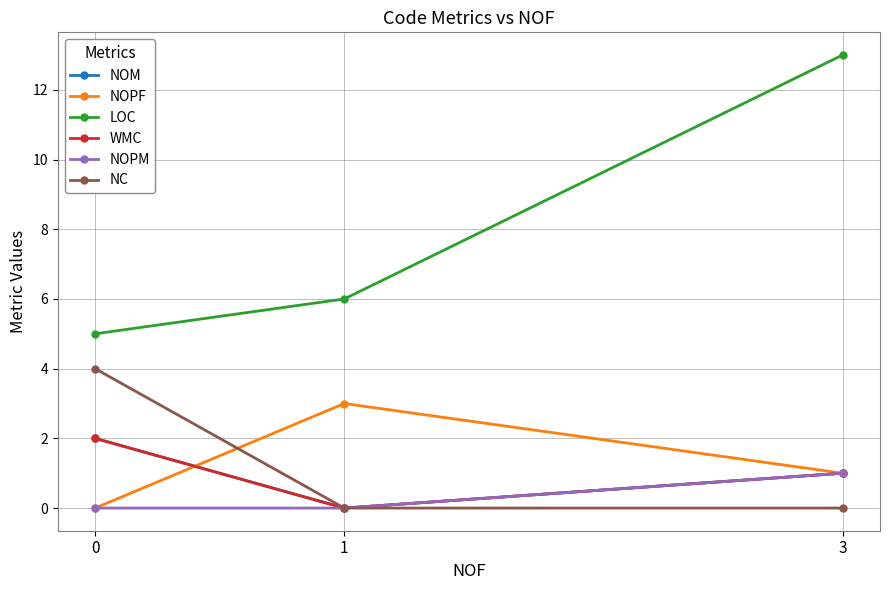

What is the value of the NOM point at the 1st from the left?

2